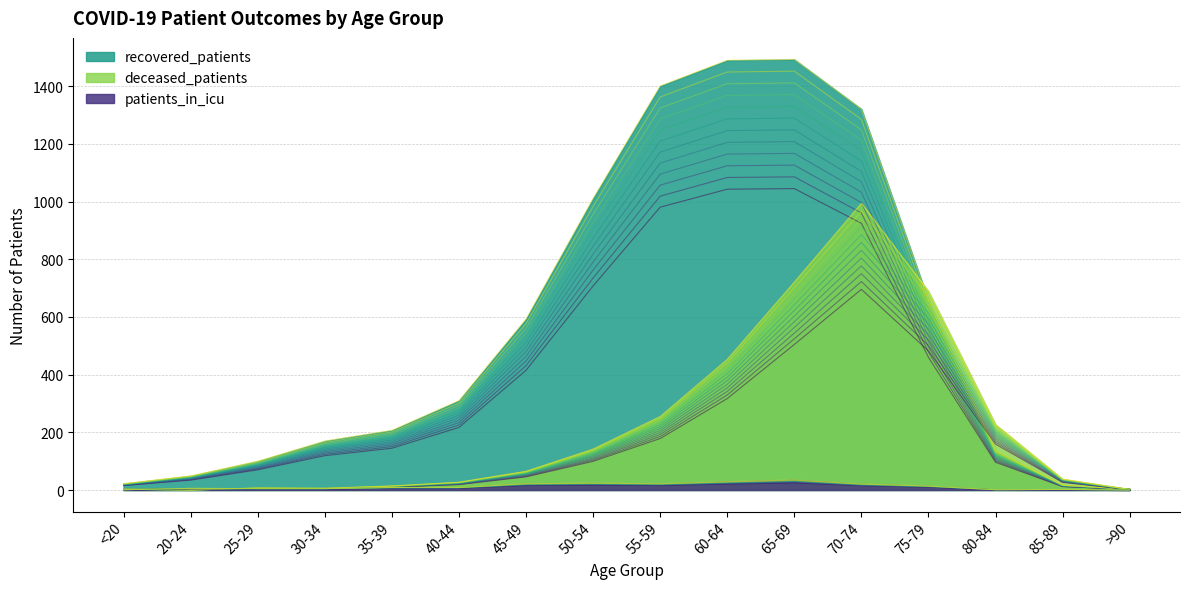

After their last crossing, which series has the higher values: deceased_patients or recovered_patients?

recovered_patients